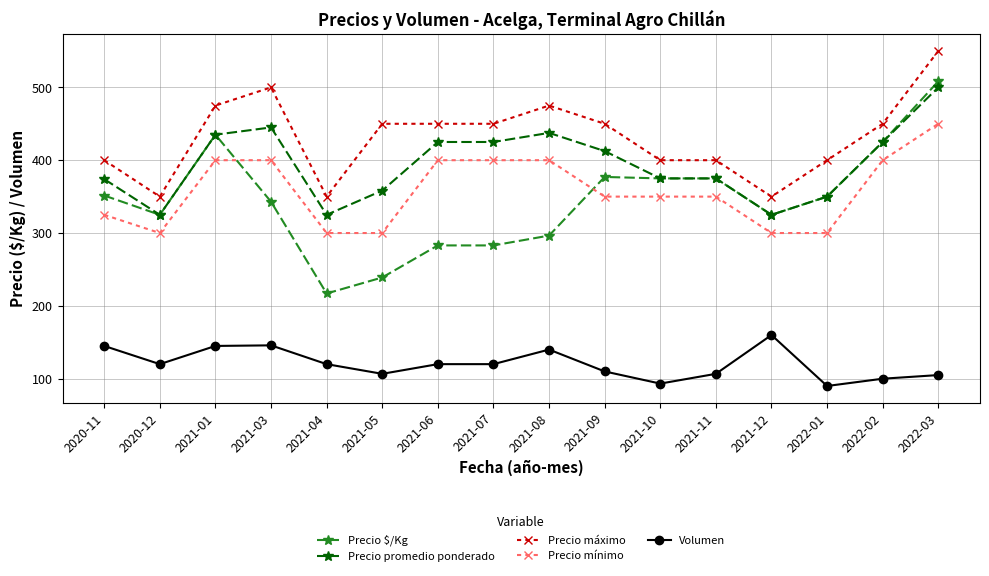

Which series has the widest spread of values?

Precio $/Kg